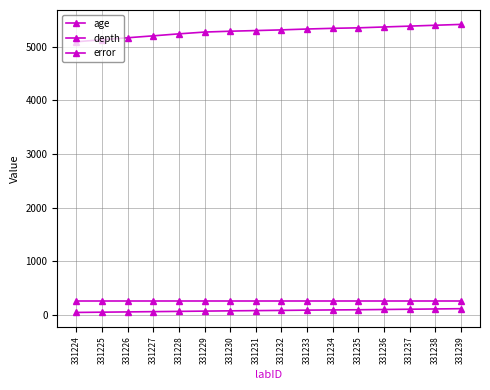

How many lines are shown in the chart?

3